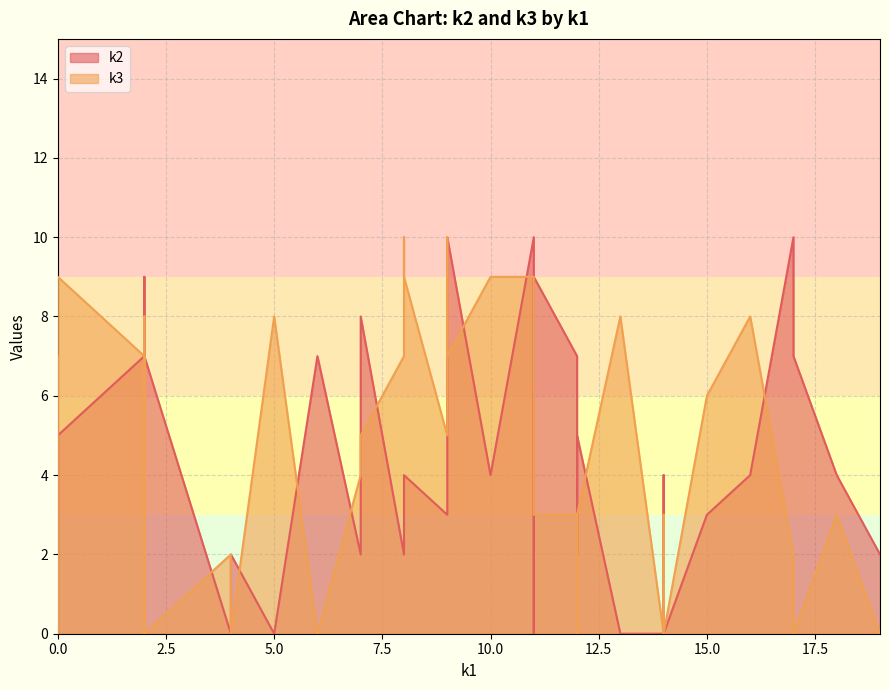

Between i0 and i22, which series saw the biggest shift?

k3